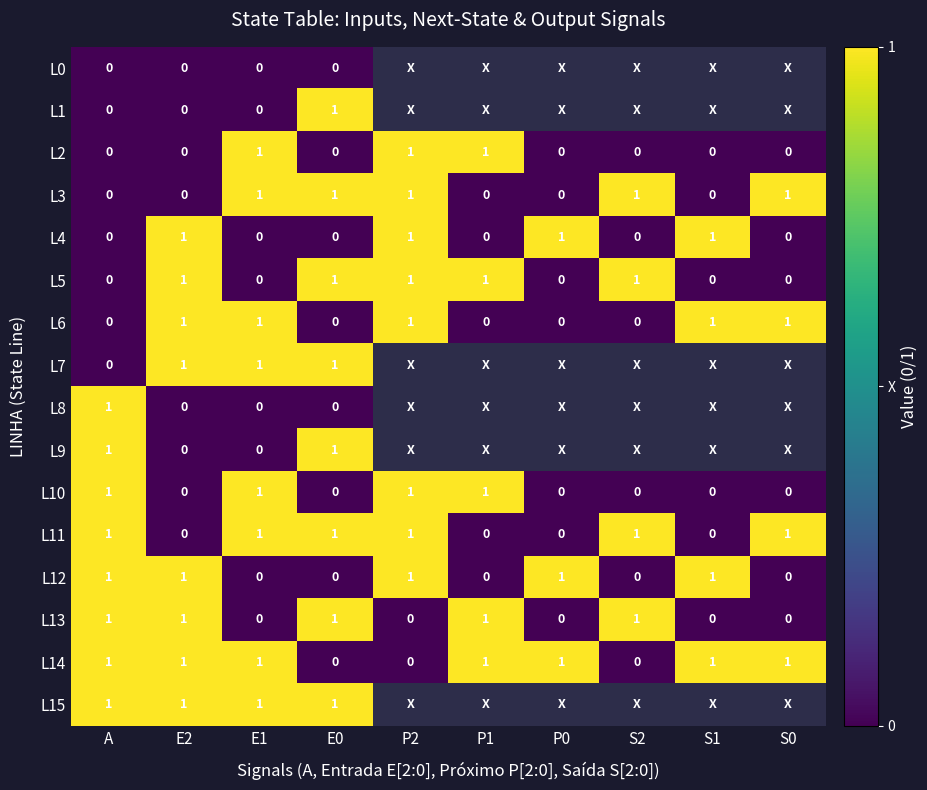

True or false: L2 has a value of 1 at E1.

True